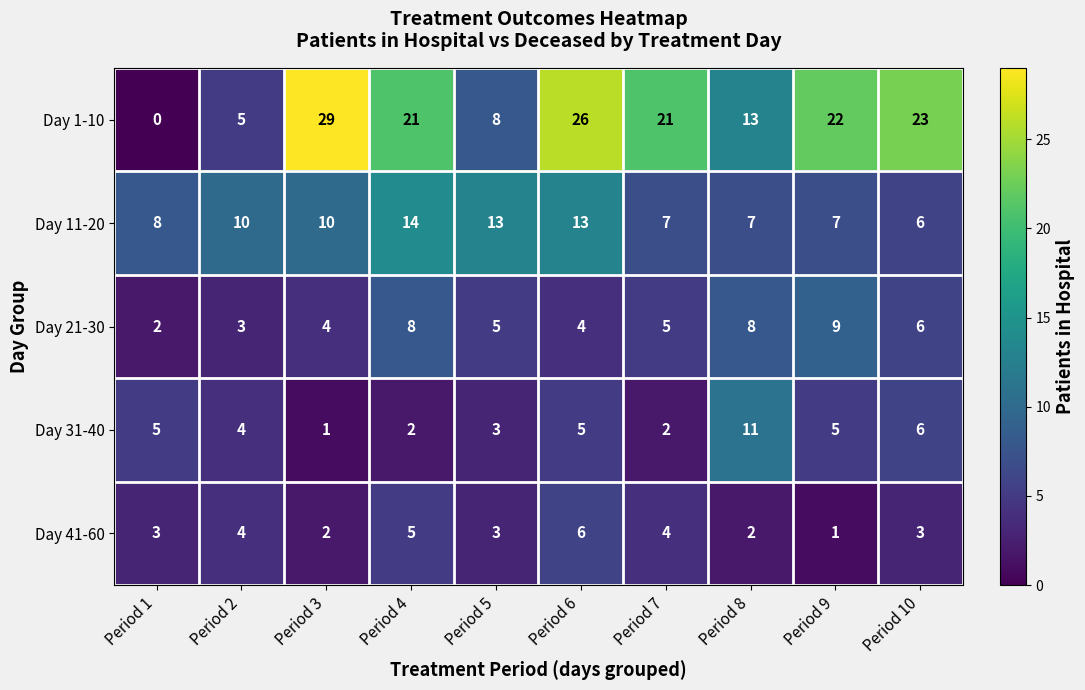

Where does the Day 21-30 series first go above 5?

Period 4